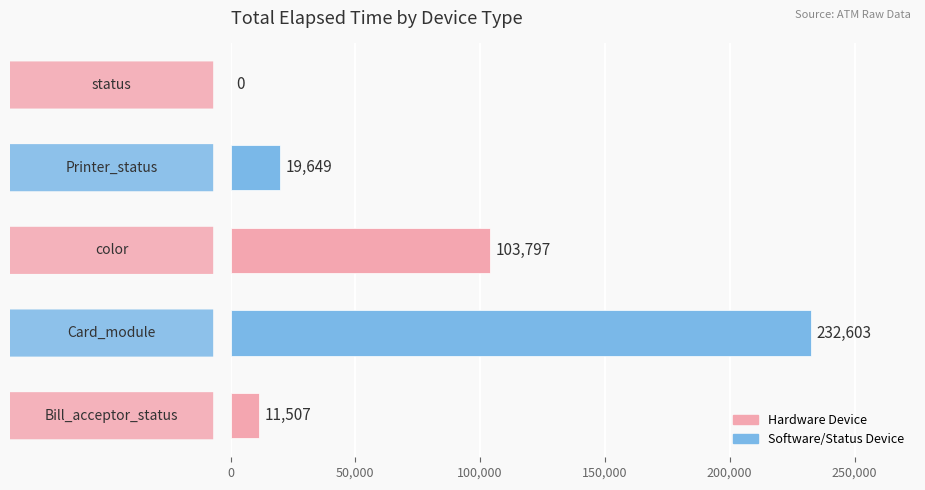

What is the sum of all values?

367556